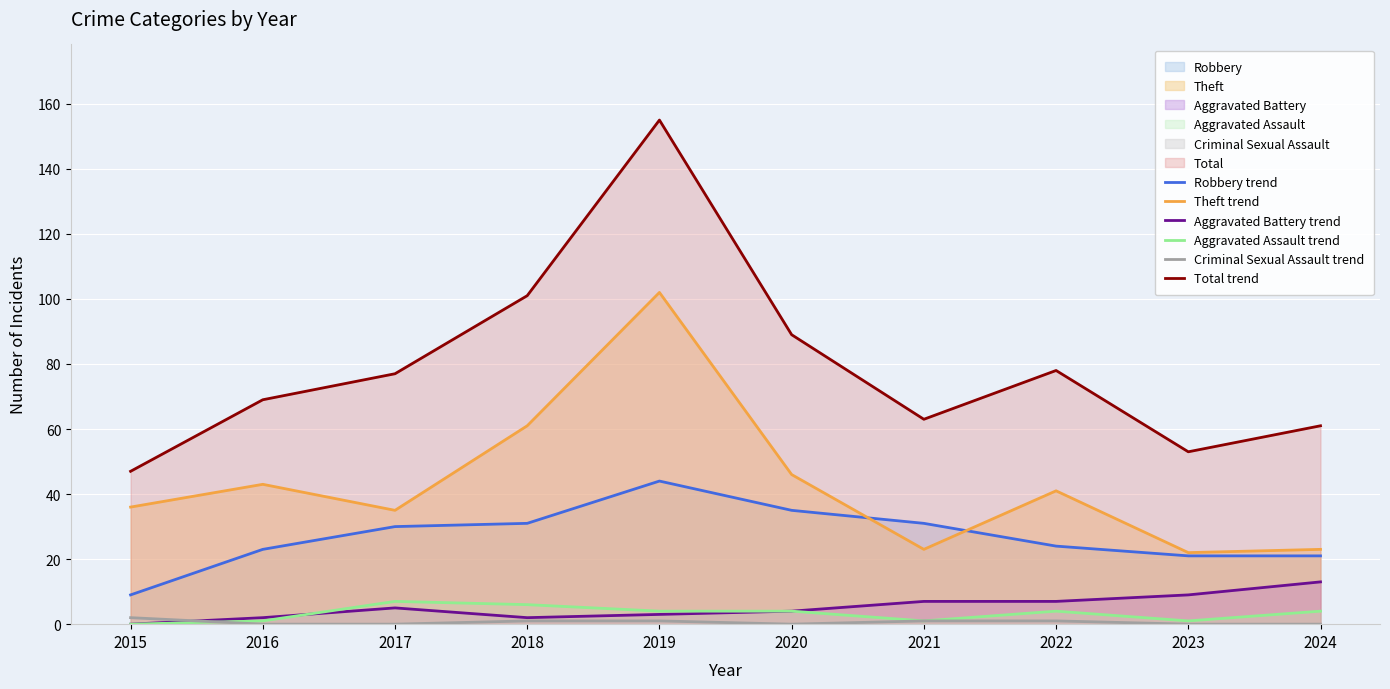

The Robbery (line) series shows 35 at 2020. True or false?

True